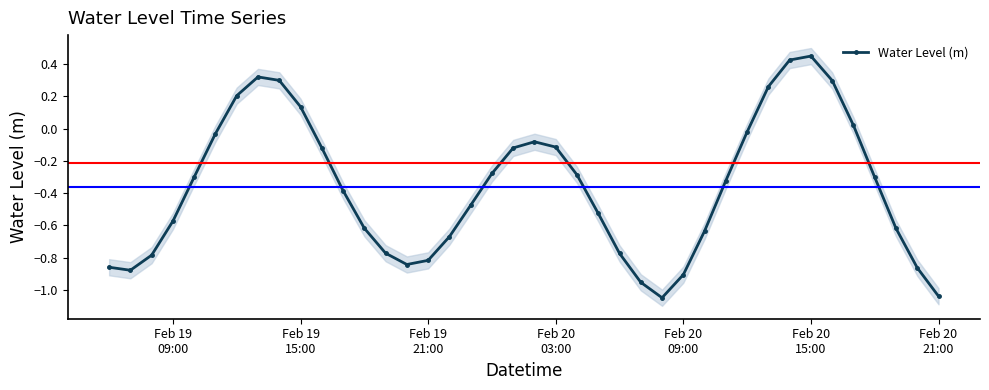

True or false: Water Level (m) has more than 2 interior local peaks.

True